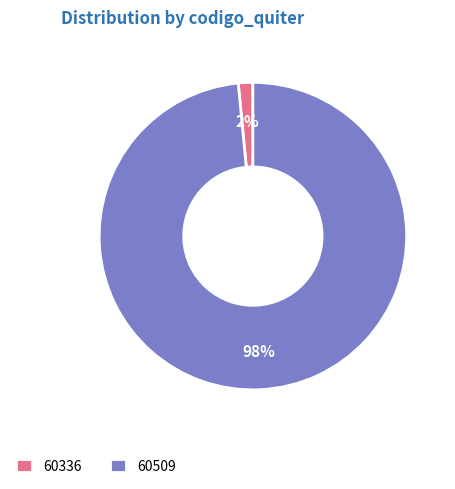

Which category has the biggest portion of the pie?

60509